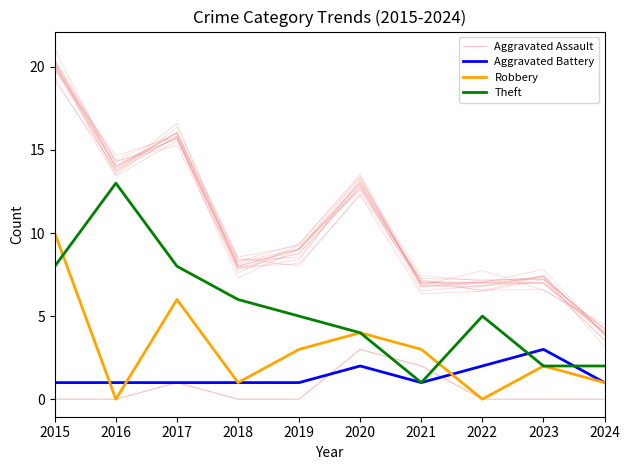

How many interior local peaks does the Theft series have?

2